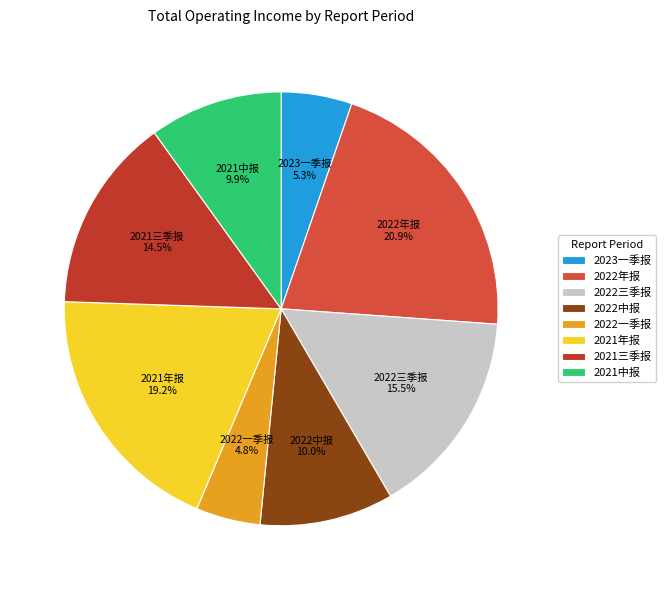

To the nearest percent, what is the difference between the largest and smallest slice percentages?

16%